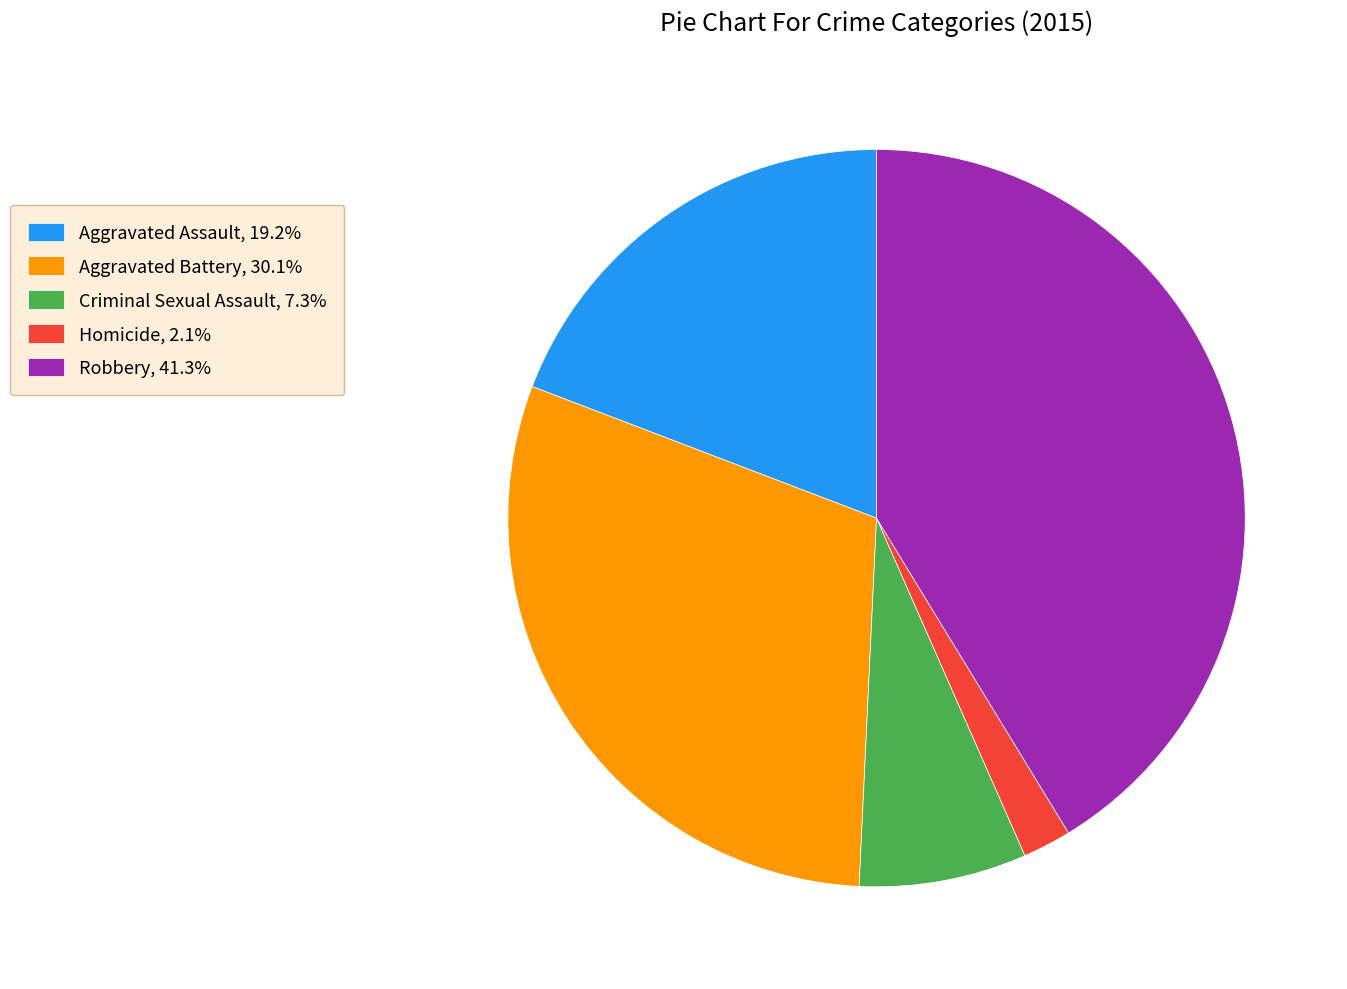

Do Aggravated Assault, 19.2% and Aggravated Battery, 30.1% together represent more than half of the pie?

No